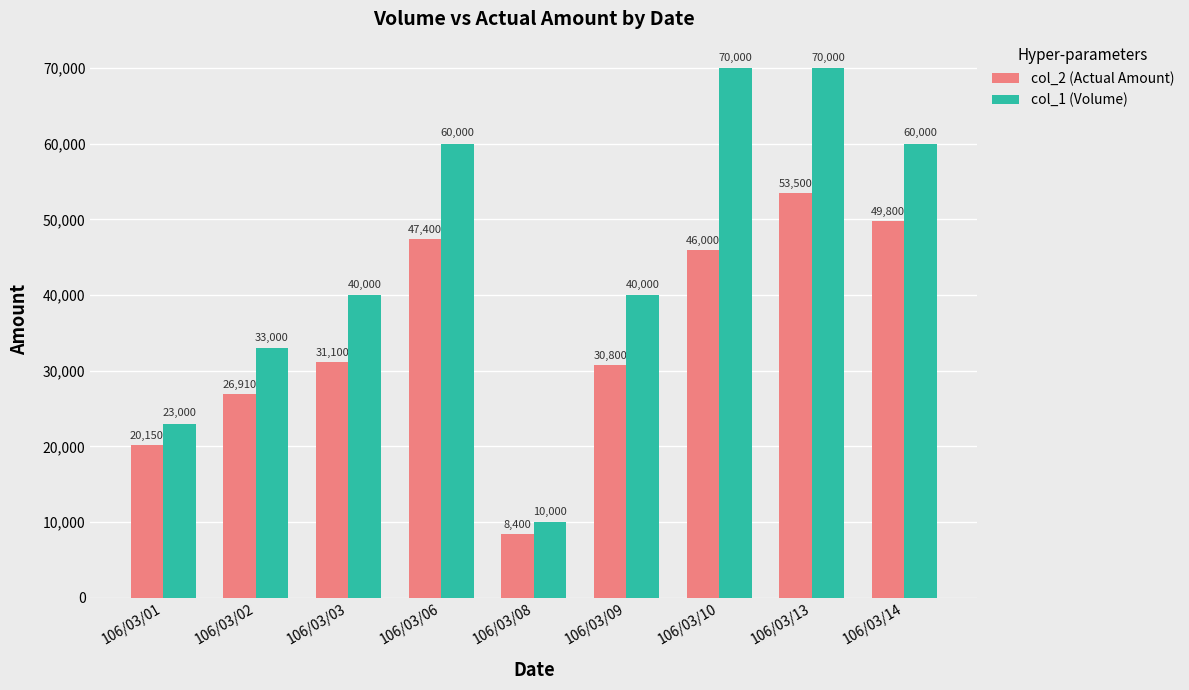

What are all the series names shown in the legend?

col_2 (Actual Amount), col_1 (Volume)